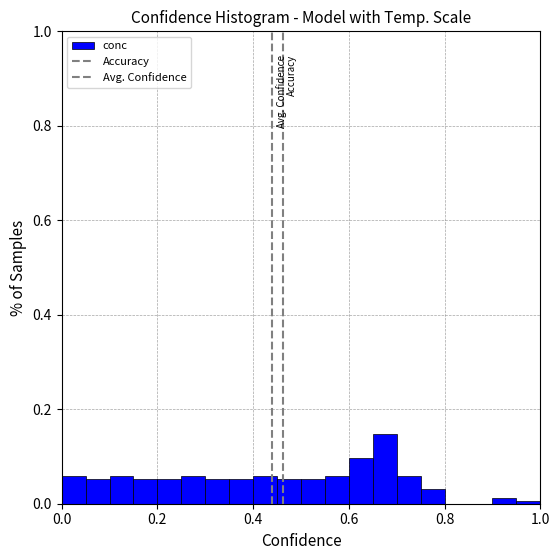

Around what value on the x-axis is the tallest bar? Give the approximate position of its centre, as read against the axis.

0.68